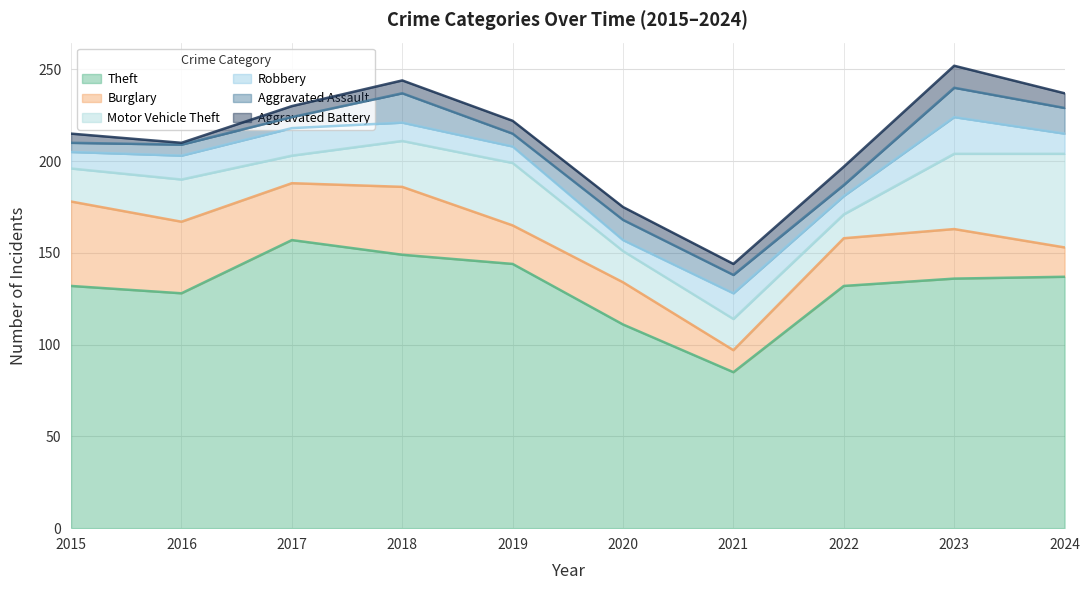

Count the number of categories in the chart.

10